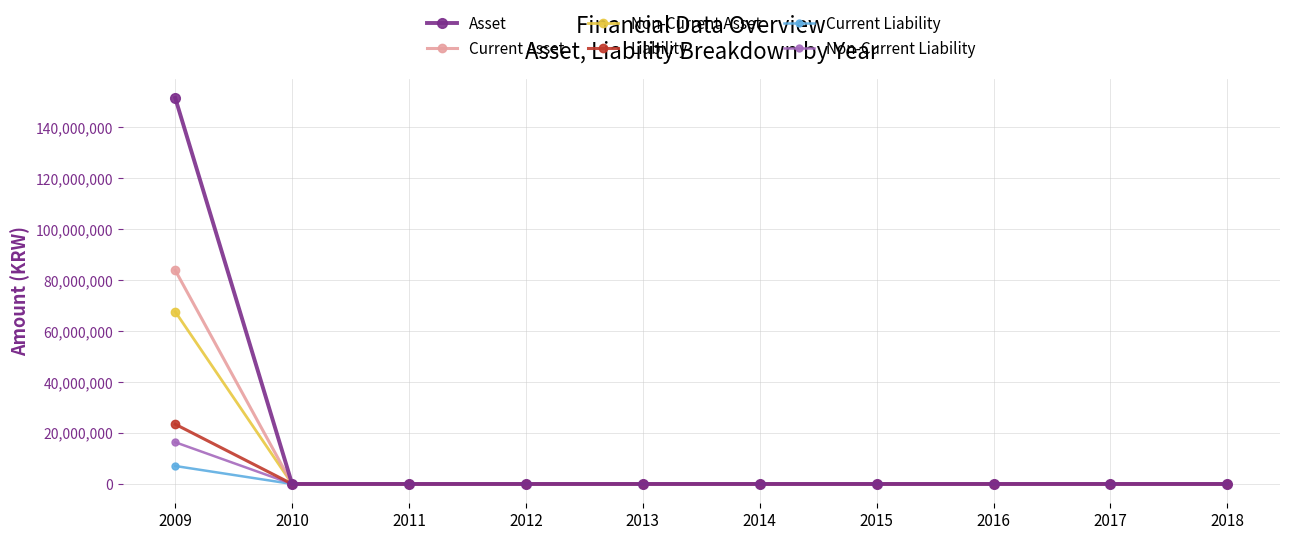

What is the average value of the Non-Current Liability series?

1639724